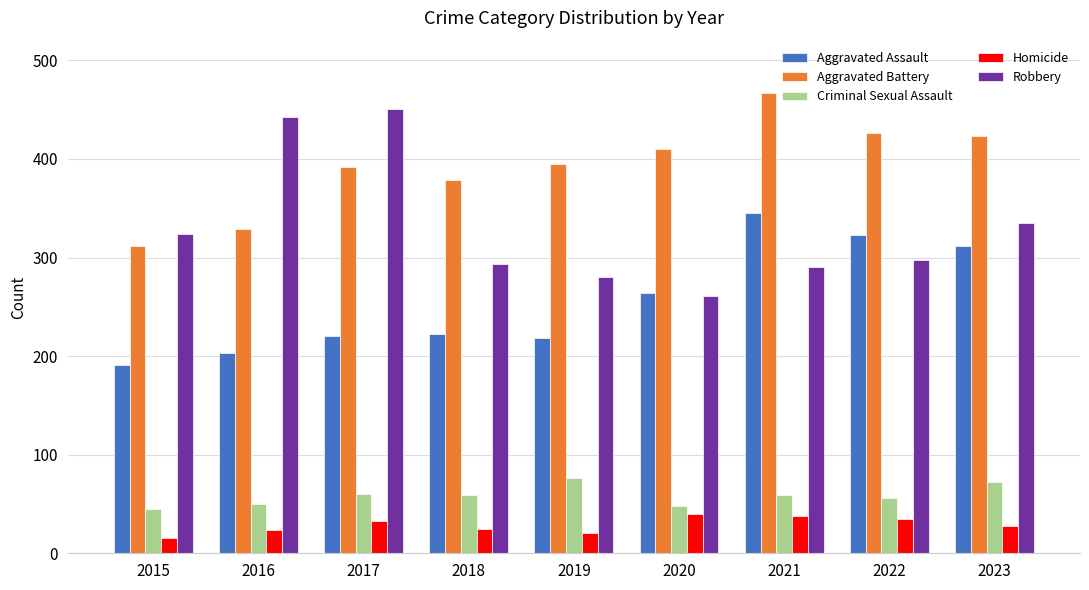

Is it true that Robbery equals 193 at 2021?

False